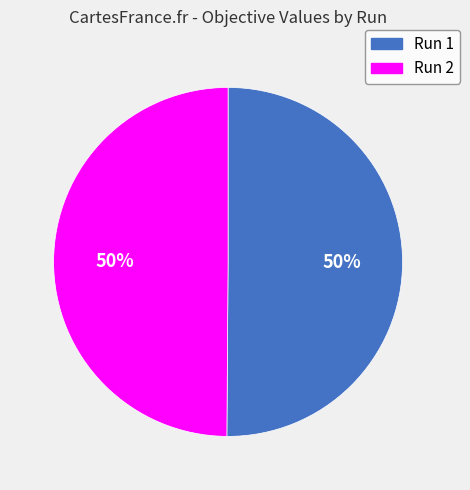

To the nearest percent, what is the average slice percentage?

50%